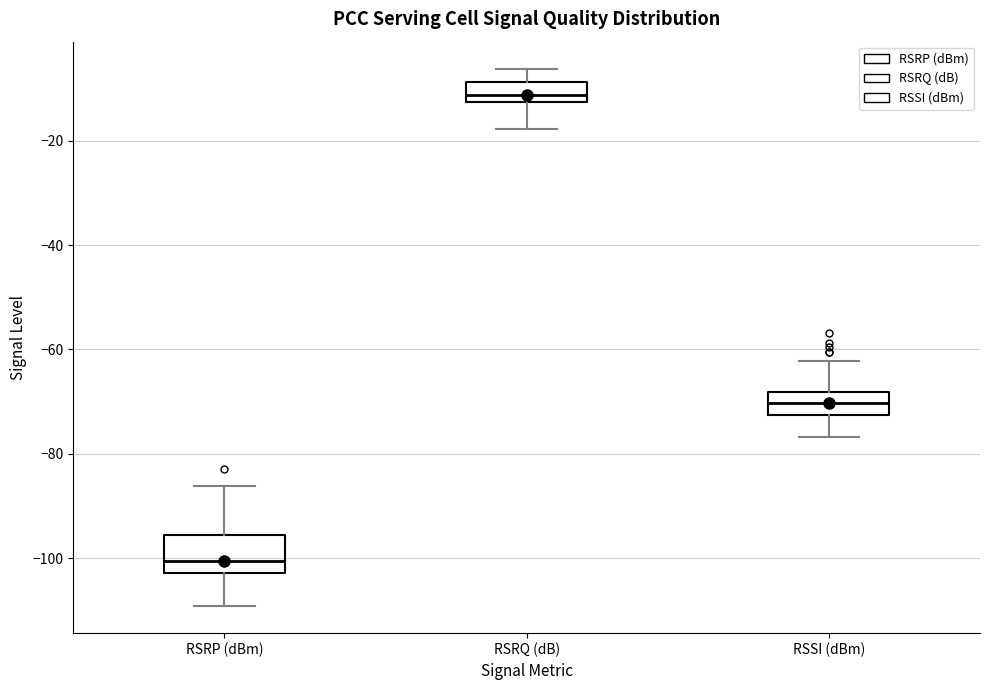

Reading left to right, read every box against the y-axis: the position of its median line, the range the box covers, and the ends of its whiskers. The values are not printed on the chart, so give them approximately, as read against the axis.

RSRP (dBm): median -100, box -102 to -96, whiskers -110 to -86
RSRQ (dB): median -12 (inside the box), box -12 to -8, whiskers -18 to -6
RSSI (dBm): median -70, box -72 to -68, whiskers -76 to -62